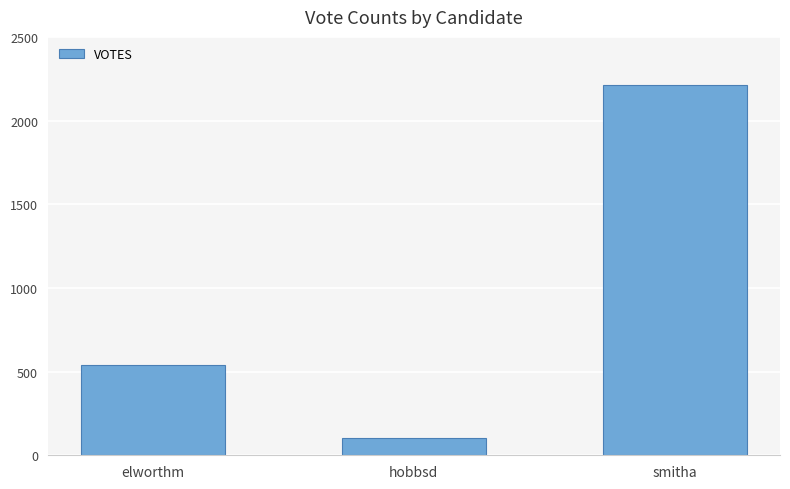

Reading left to right, extract all data points from this chart.

537	101	2215